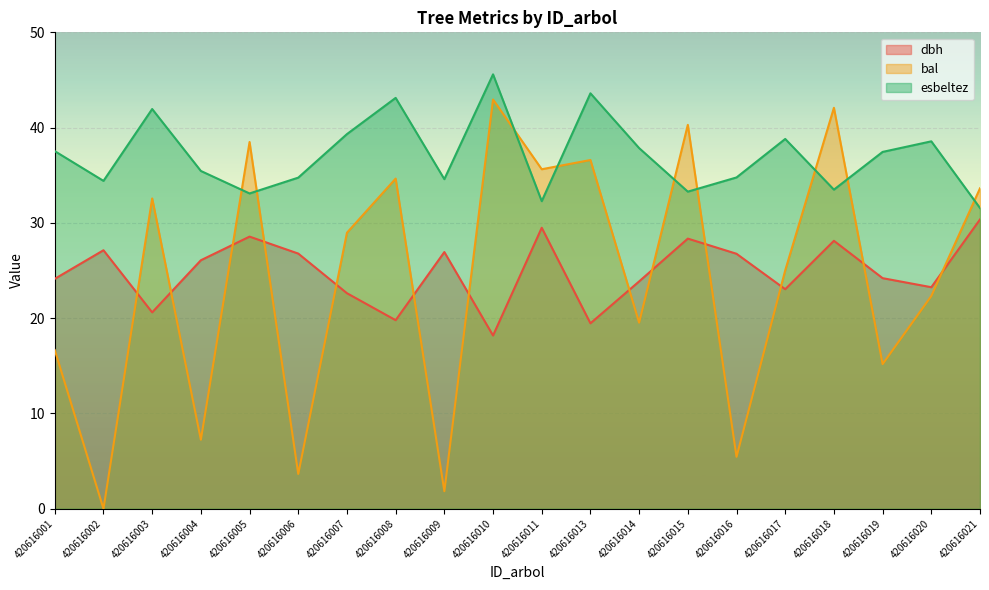

How many interior local peaks does the dbh series have?

6